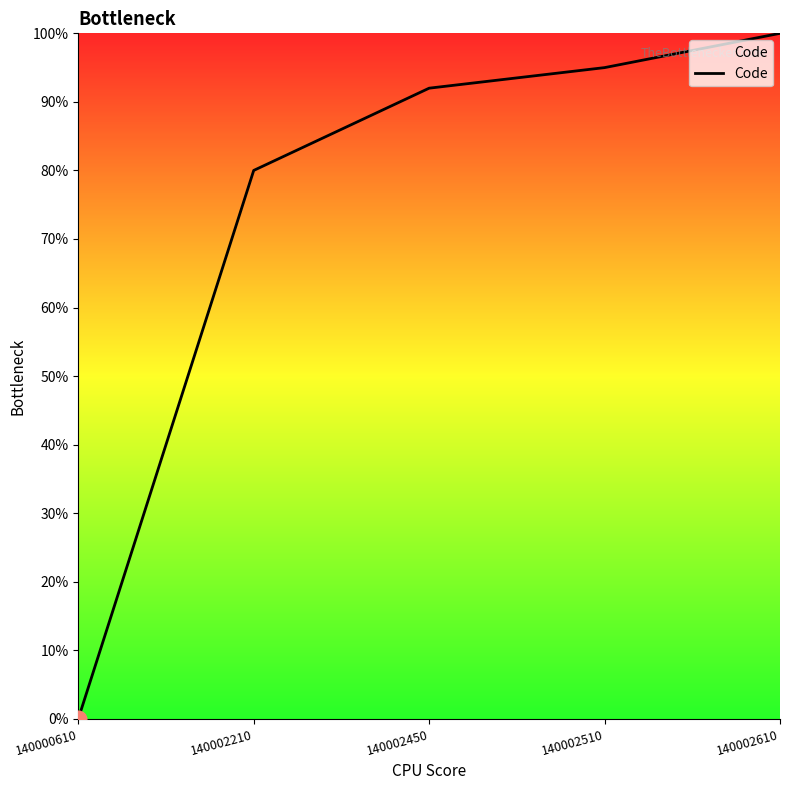

The chart shows a value of 80 at 140002210. True or false?

True